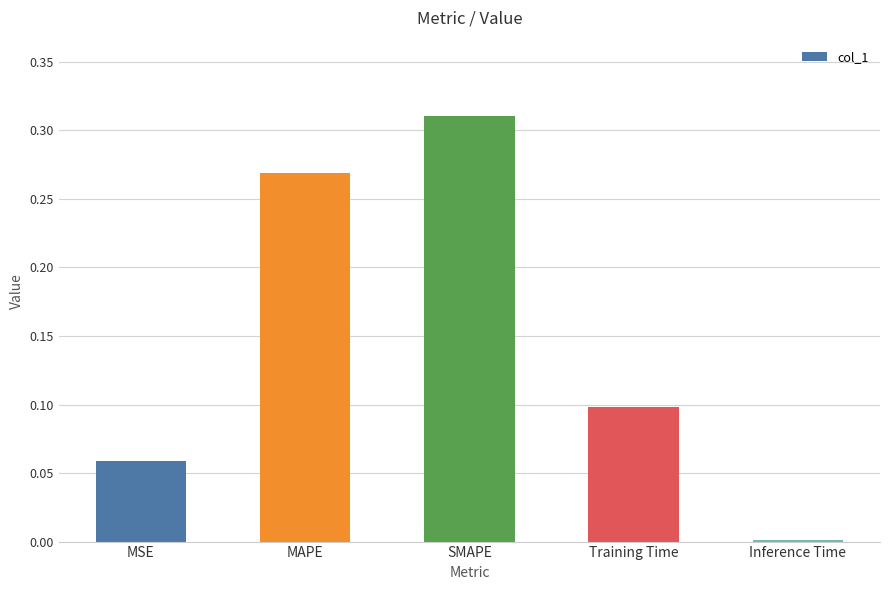

What is the label of the 4th bar from the left?

Training Time